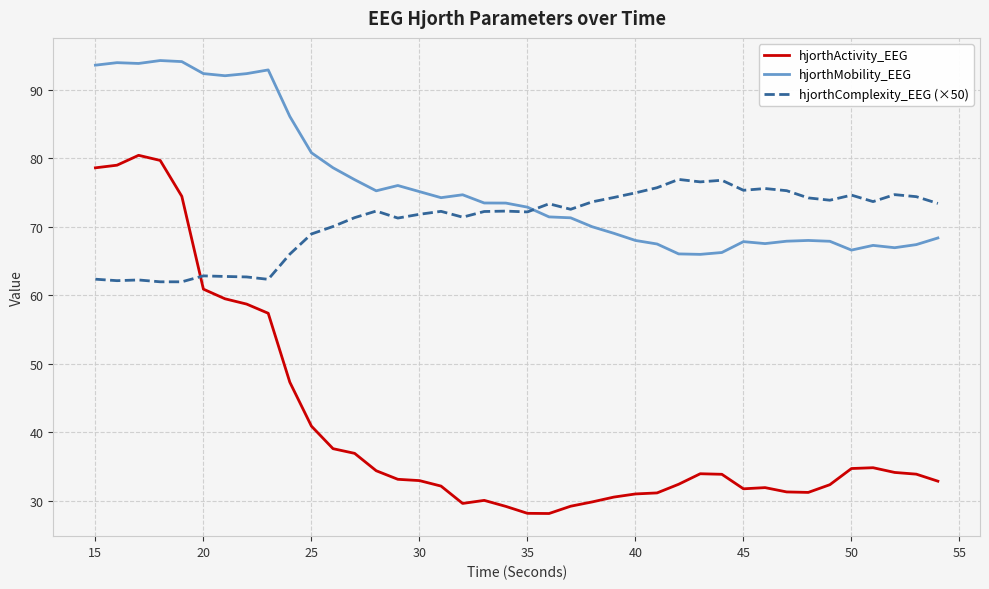

What is the minimum value for hjorthComplexity_EEG (×50)?

62.0